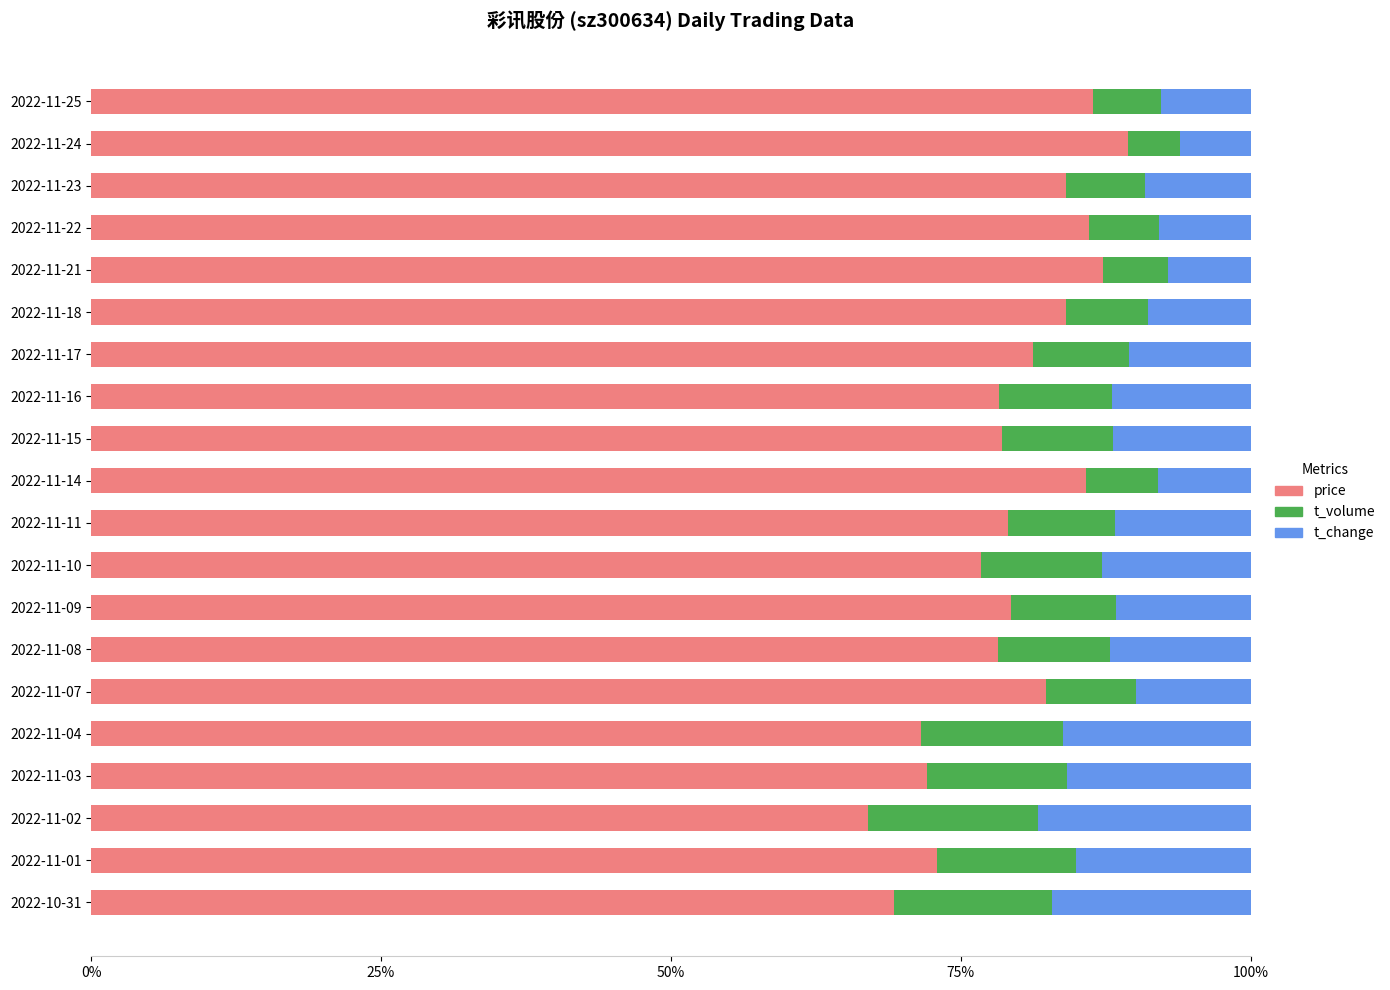

What is the lowest value of the price series?

67.0